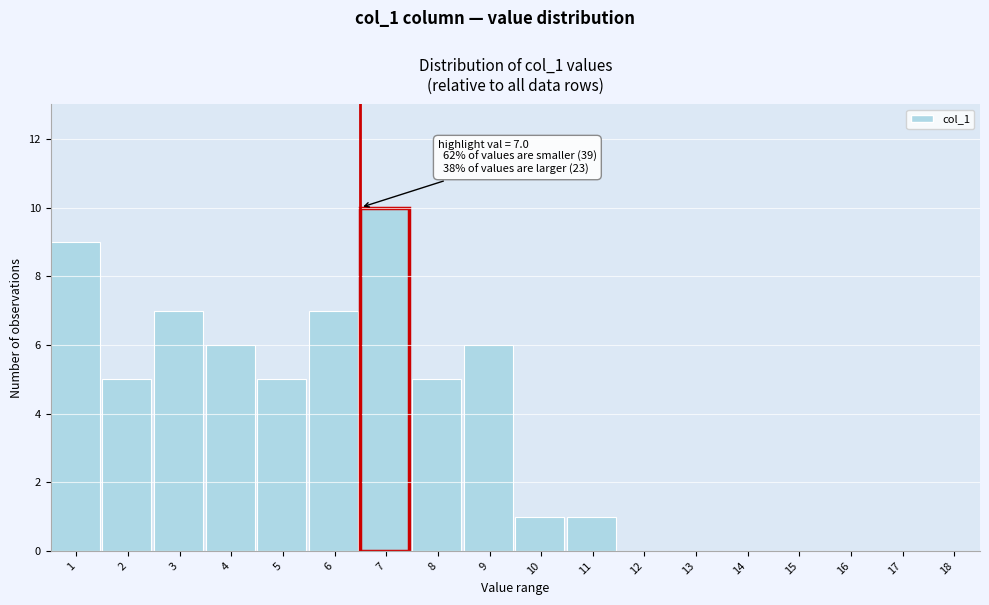

Reading left to right, list all the values displayed in this chart.

1=9	2=5	3=7	4=6	5=5	6=7	7=10	8=5	9=6	10=1	11=1	12=0	13=0	14=0	15=0	16=0	17=0	18=0